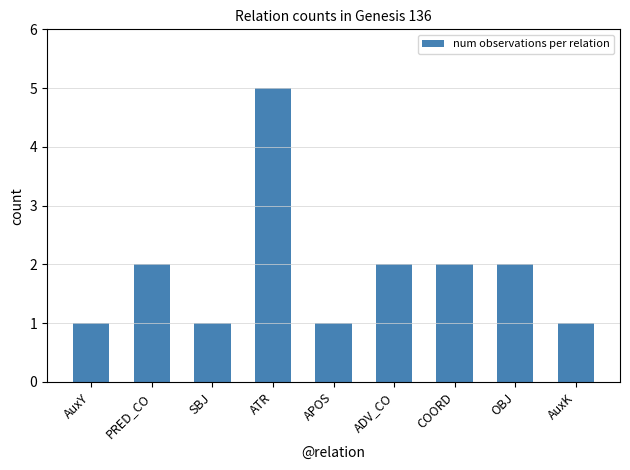

What is the value of the 1st bar from the left?

1